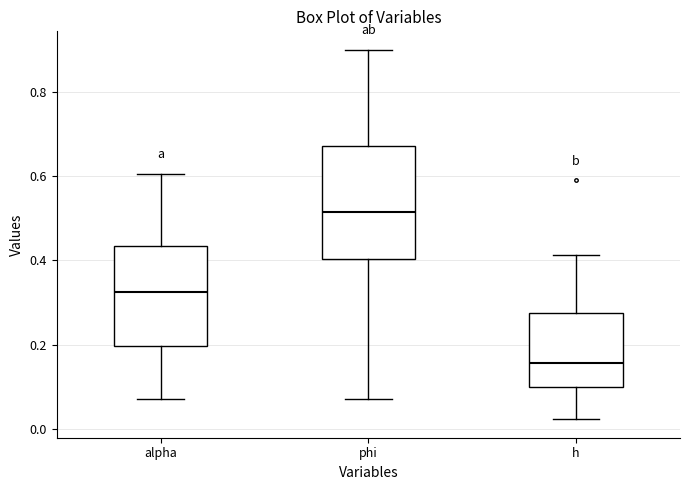

Which box is the tallest, from its lower edge to its upper edge?

phi